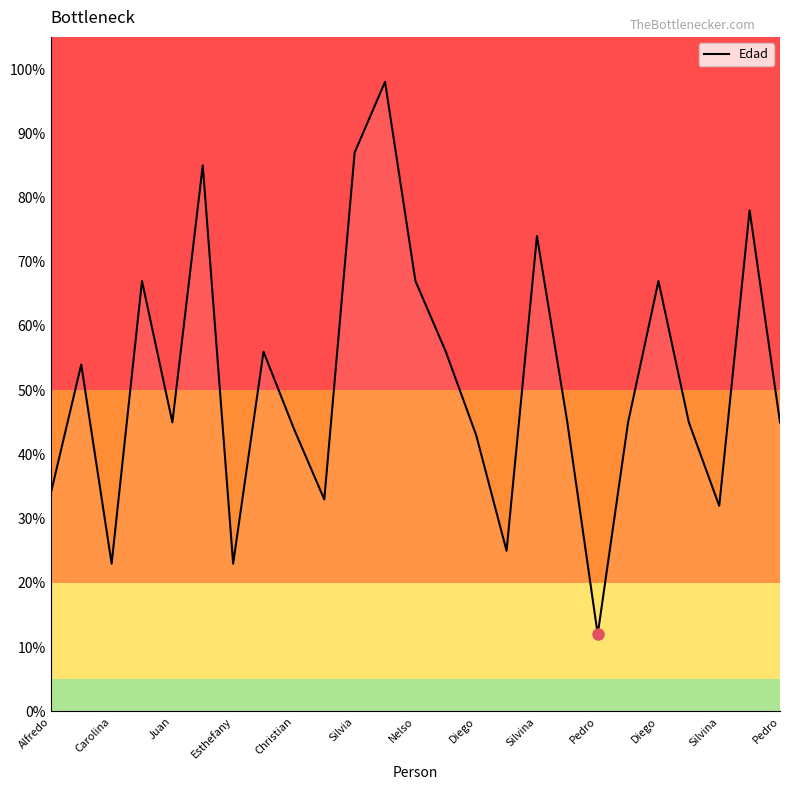

What is the smallest value displayed?

12